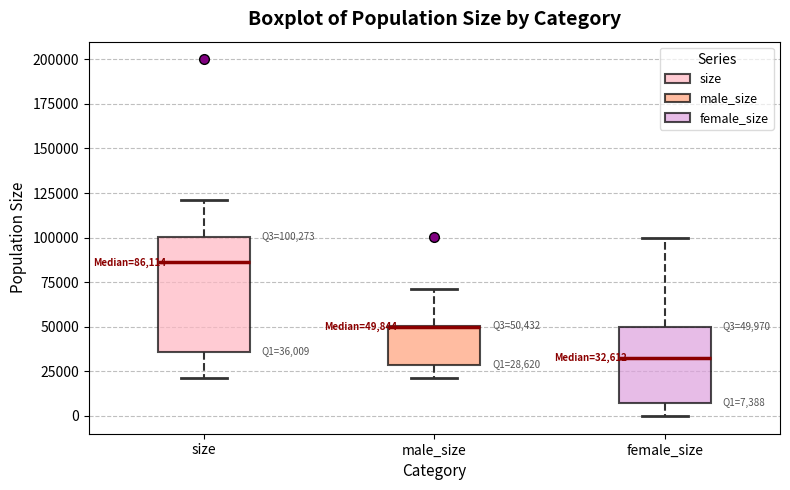

Which box is the tallest, from its lower edge to its upper edge?

size